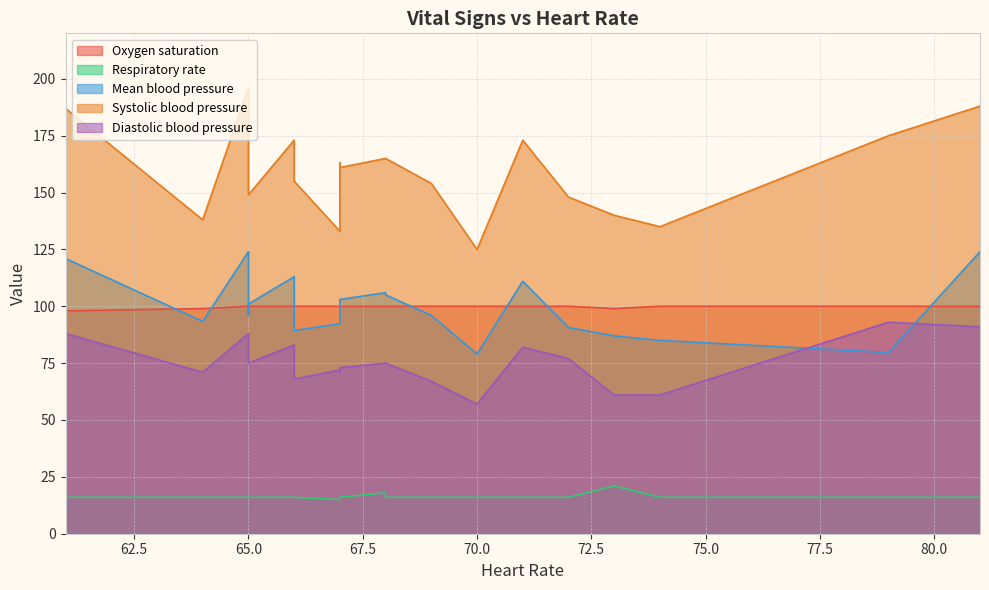

The value of Diastolic blood pressure at 11 is 94.8. True or false?

False